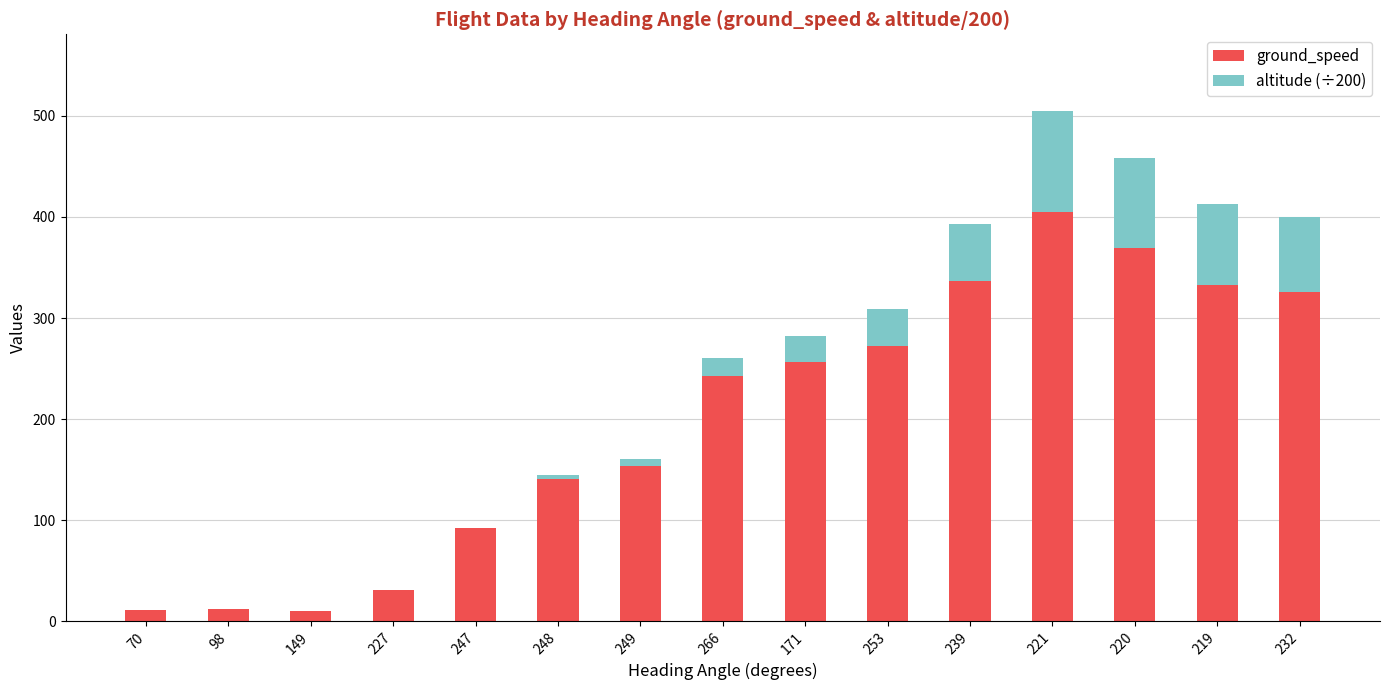

What is the sum of all ground_speed values?

2992.0